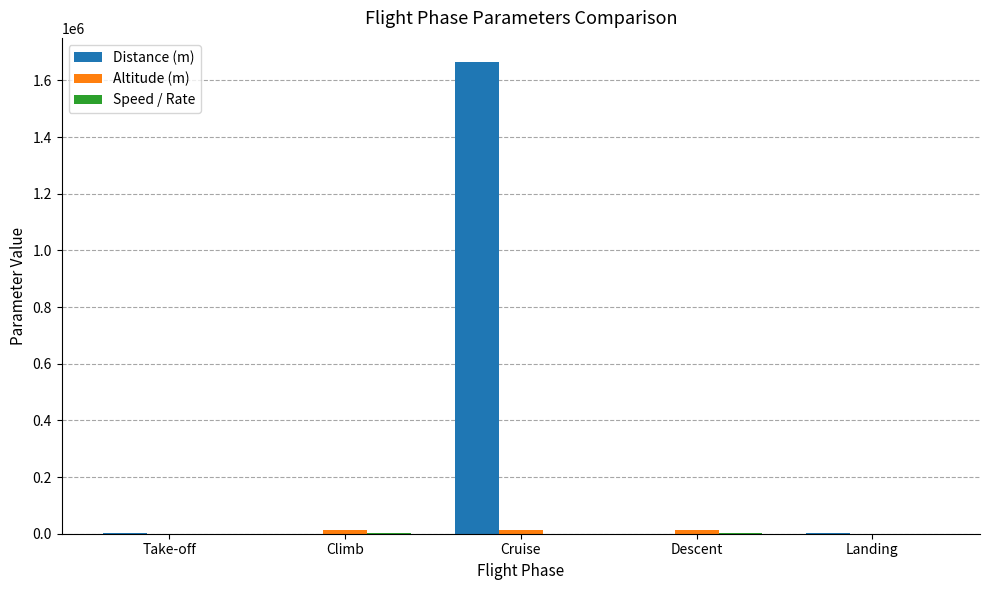

Which series has the largest total across all categories?

Distance (m)